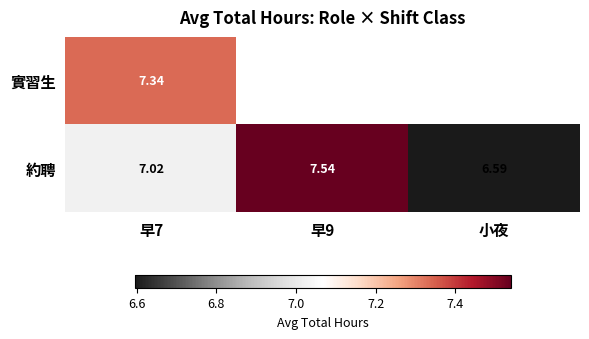

Rank the series at 早7 from lowest to highest value.

約聘, 實習生